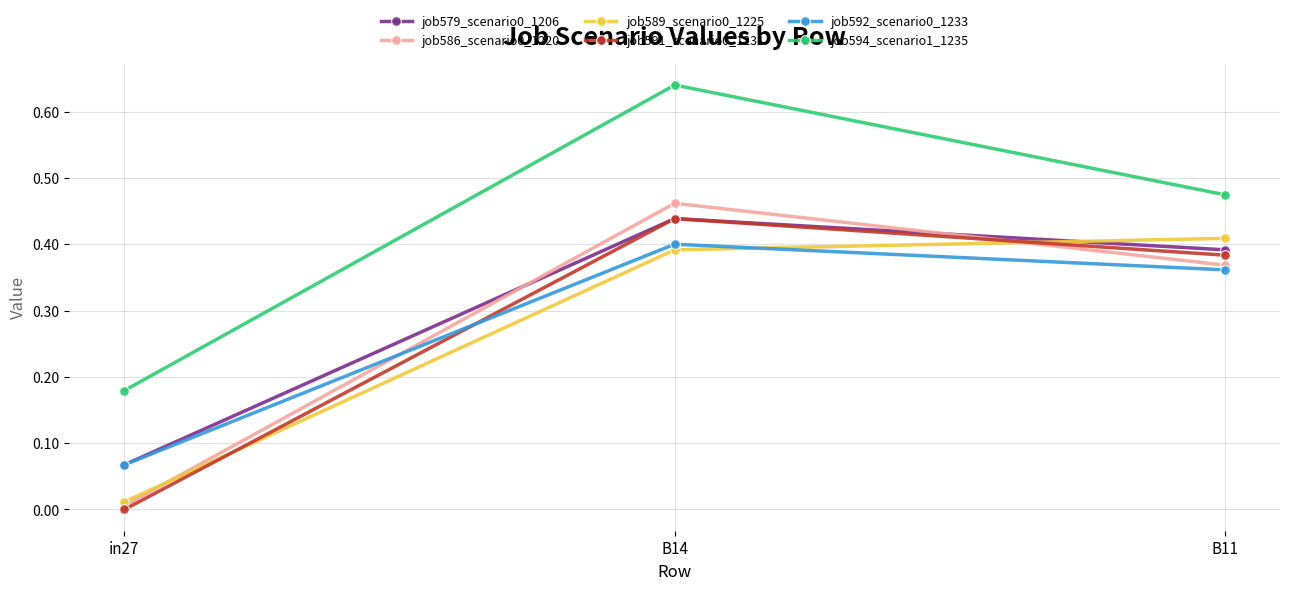

The value of job589_scenario0_1225 at B14 is 0.1. True or false?

False